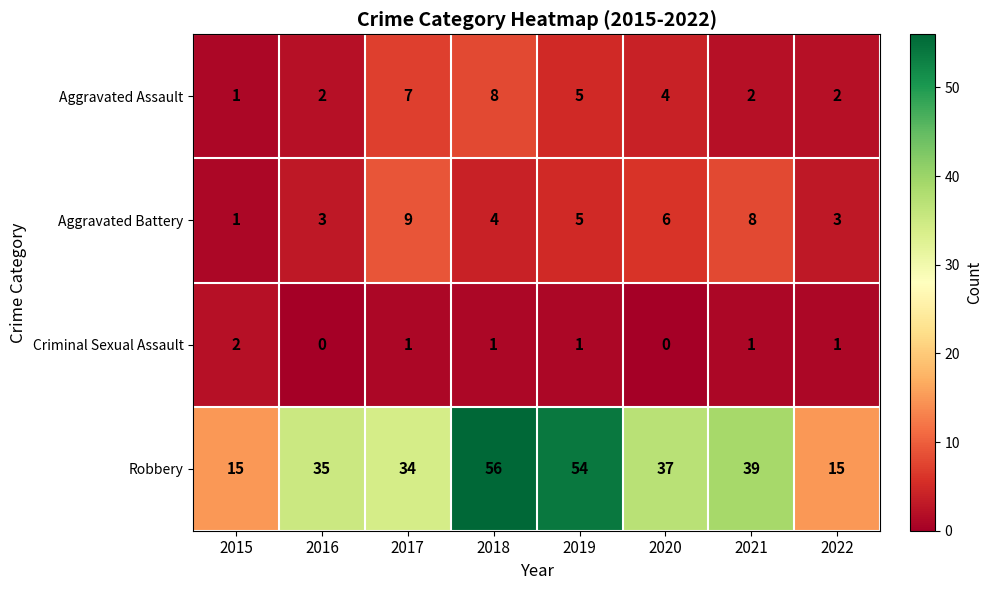

What is the sum of the Criminal Sexual Assault values at 2018 and 2015?

3